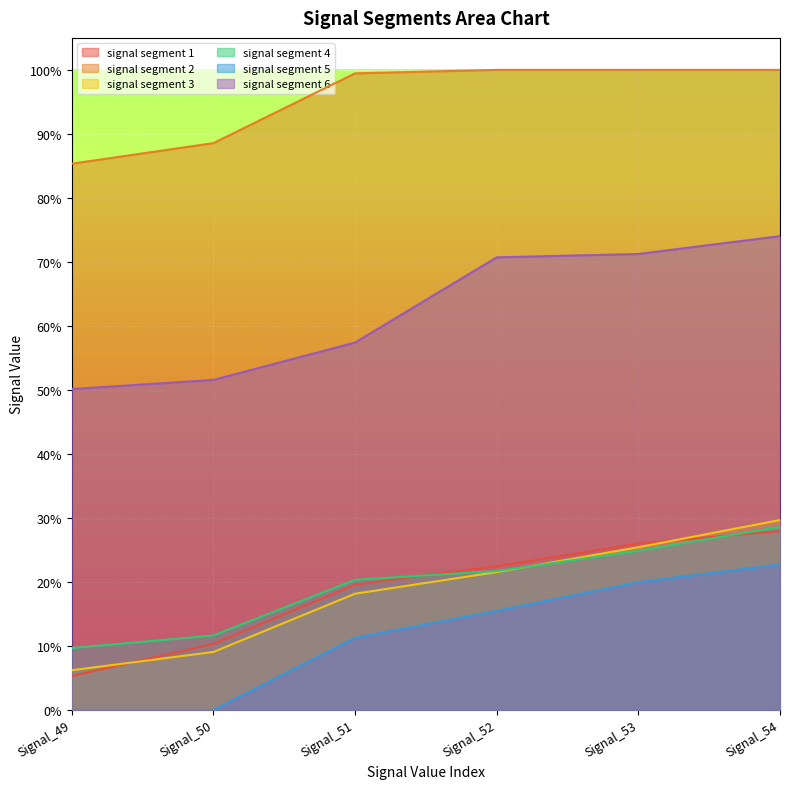

Rank the series by their maximum value, from highest to lowest.

signal segment 2, signal segment 6, signal segment 3, signal segment 4, signal segment 1, signal segment 5